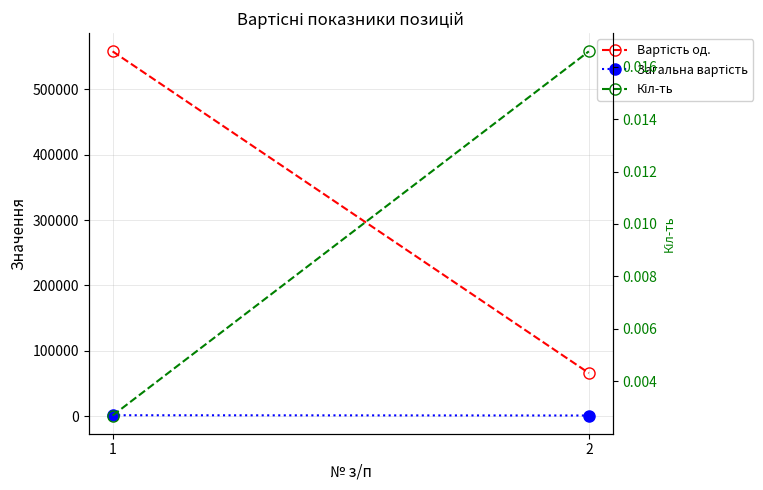

The Вартість од. series shows 66106.9 at 2. True or false?

True